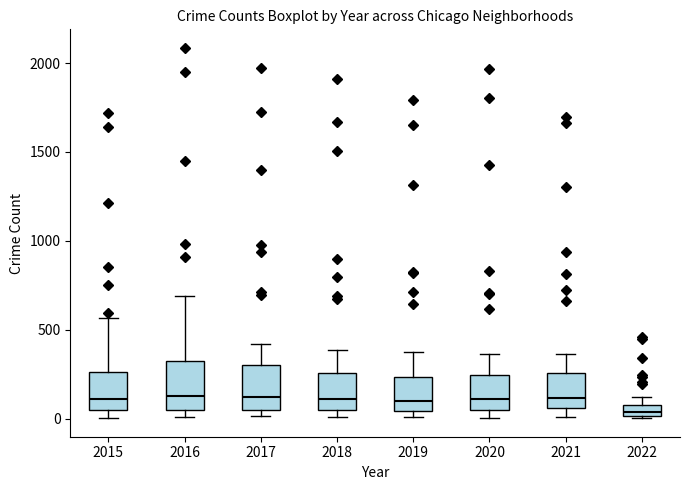

Which box's median line is the lowest?

2022